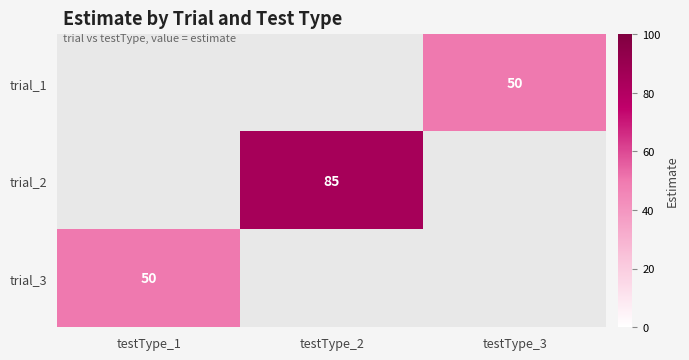

Is it true that trial_1 equals 50 at testType_3?

True